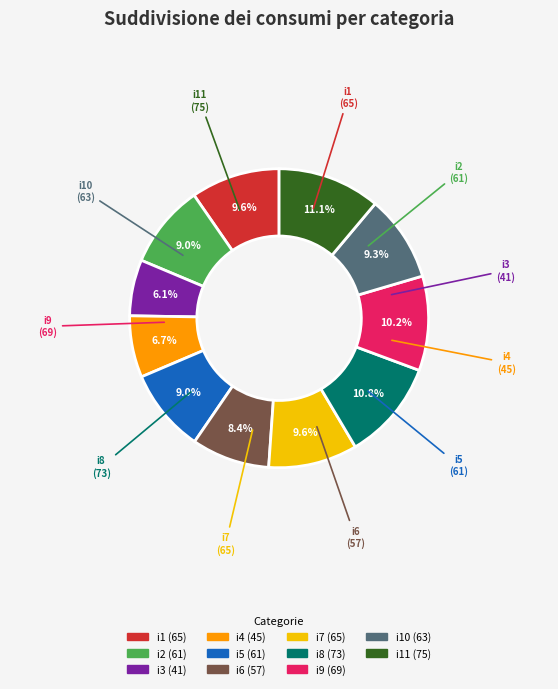

Is there a majority slice in this chart?

No